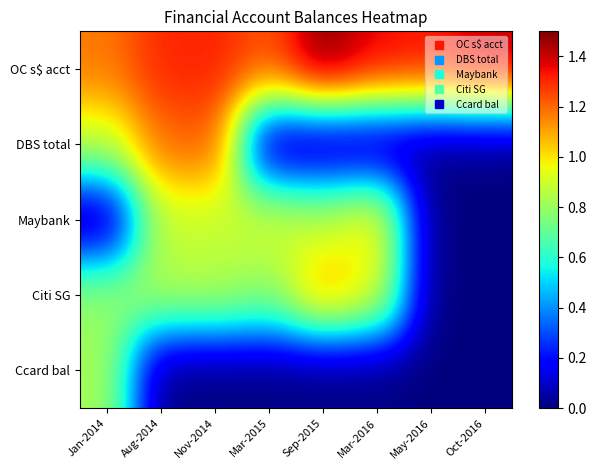

Reading left to right, list all the values displayed in this chart.

OC s$ acct: Jan-2014=1.2	Aug-2014=1.3	Nov-2014=1.3	Mar-2015=1.2	Sep-2015=1.5	Mar-2016=1.4	May-2016=1.3	Oct-2016=1.4
DBS total: Jan-2014=0.9	Aug-2014=1.2	Nov-2014=1.2	Mar-2015=0.0	Sep-2015=0.0	Mar-2016=0.0	May-2016=0.0	Oct-2016=0.0
Maybank: Jan-2014=0.0	Aug-2014=0.9	Nov-2014=0.9	Mar-2015=0.9	Sep-2015=0.9	Mar-2016=1.0	May-2016=0.0	Oct-2016=0.0
Citi SG: Jan-2014=0.8	Aug-2014=0.8	Nov-2014=0.9	Mar-2015=0.8	Sep-2015=1.1	Mar-2016=1.0	May-2016=0.0	Oct-2016=0.0
Ccard bal: Jan-2014=0.8	Aug-2014=0.0	Nov-2014=0.0	Mar-2015=0.0	Sep-2015=0.0	Mar-2016=0.0	May-2016=0.0	Oct-2016=0.0